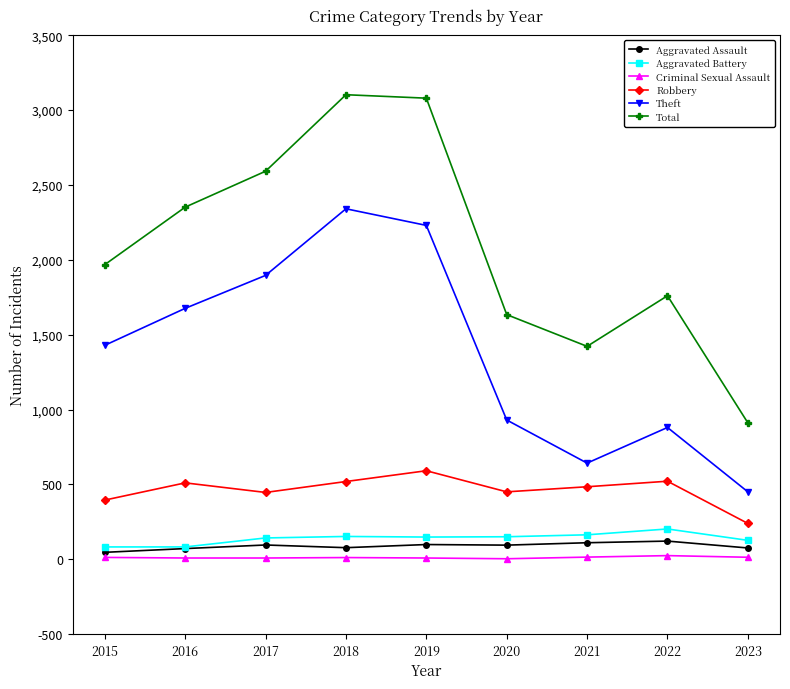

Count the number of data series in this chart.

6